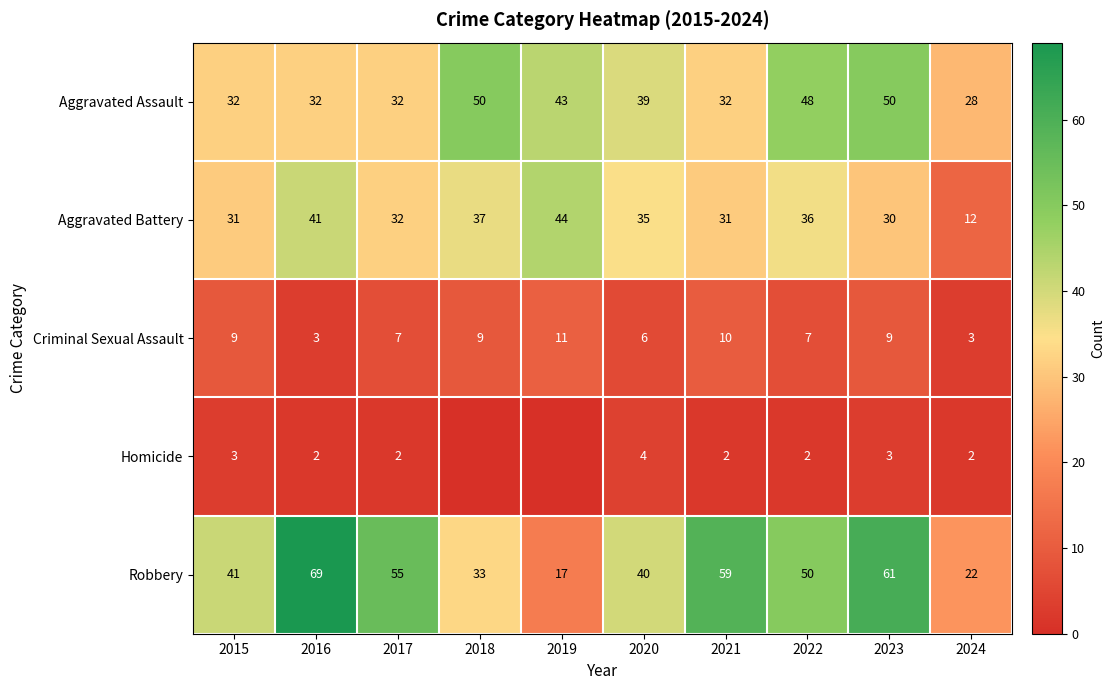

What is the difference between the maximum and minimum values in the Robbery series?

52